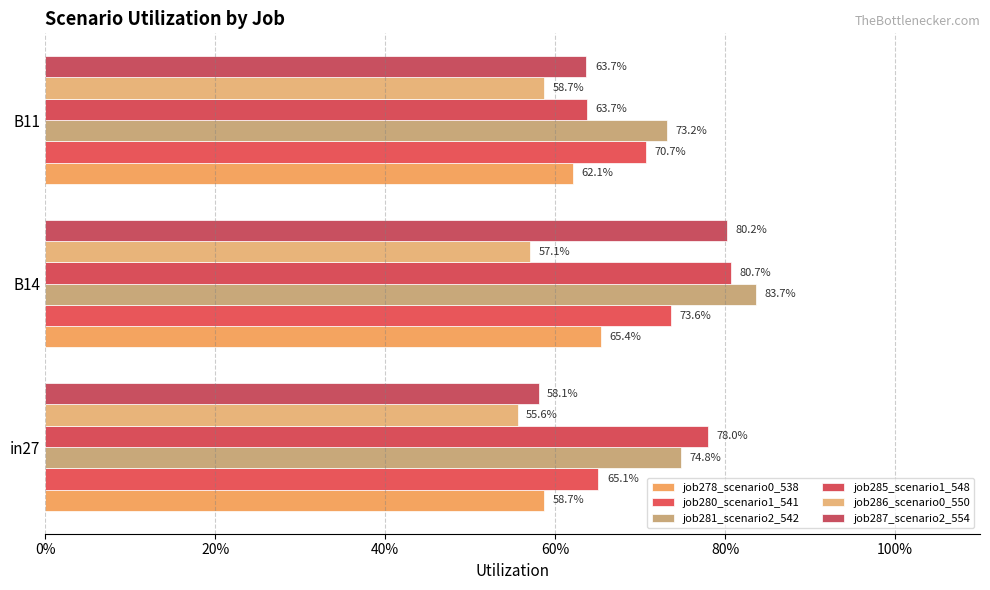

Reading left to right, what are all the values shown in this chart?

job278_scenario0_538: 0.6	0.7	0.6
job280_scenario1_541: 0.7	0.7	0.7
job281_scenario2_542: 0.7	0.8	0.7
job285_scenario1_548: 0.8	0.8	0.6
job286_scenario0_550: 0.6	0.6	0.6
job287_scenario2_554: 0.6	0.8	0.6